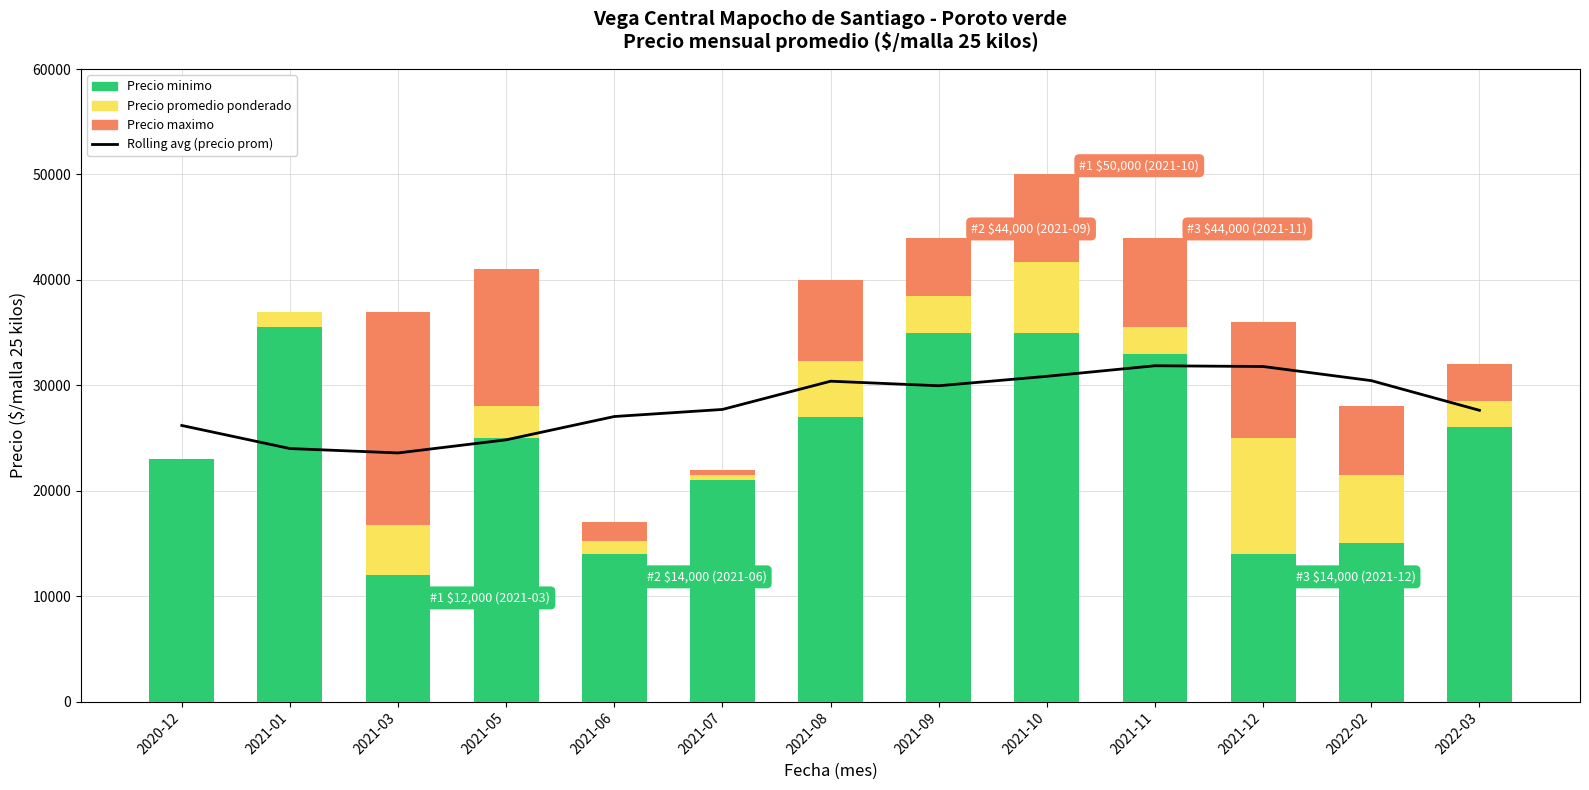

The value of Rolling avg (precio prom) at 2021-08 is 47446.7. True or false?

False